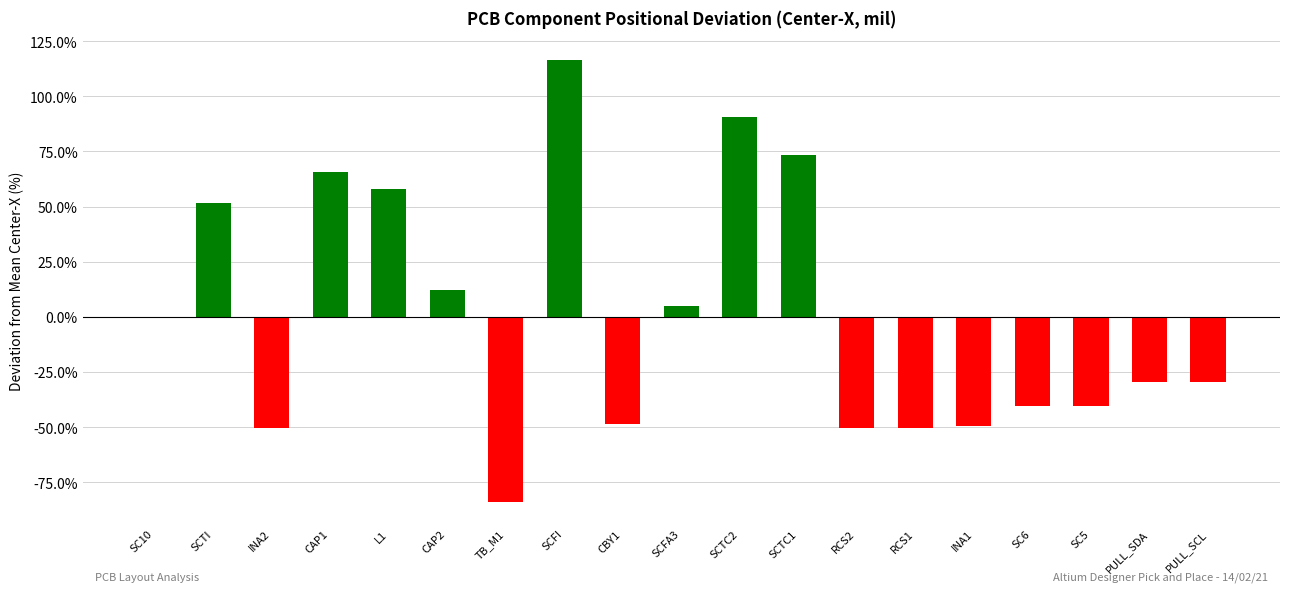

The value at SCFA3 is 4.7. True or false?

True